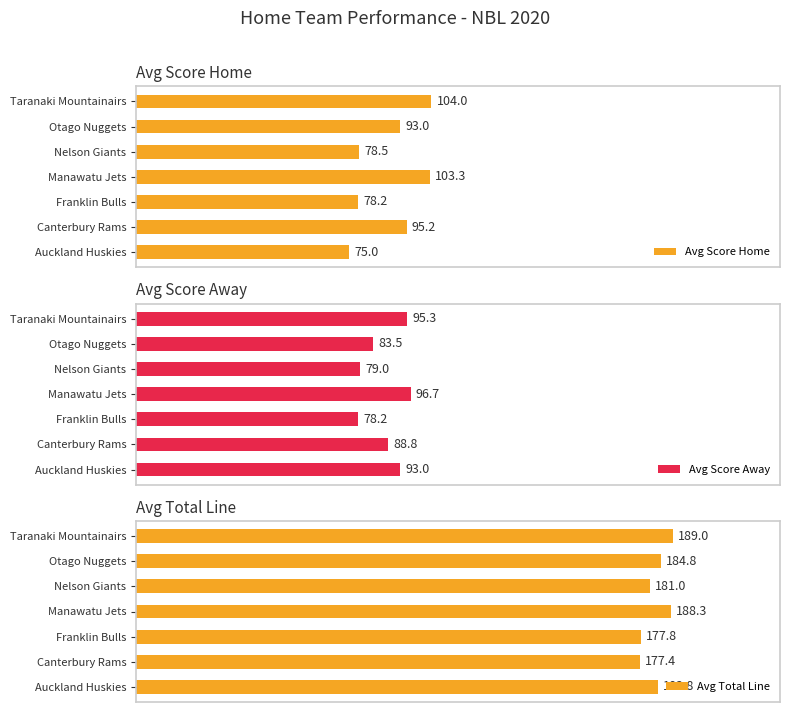

Which category has the lowest value in the Avg Score Home series?

Auckland Huskies